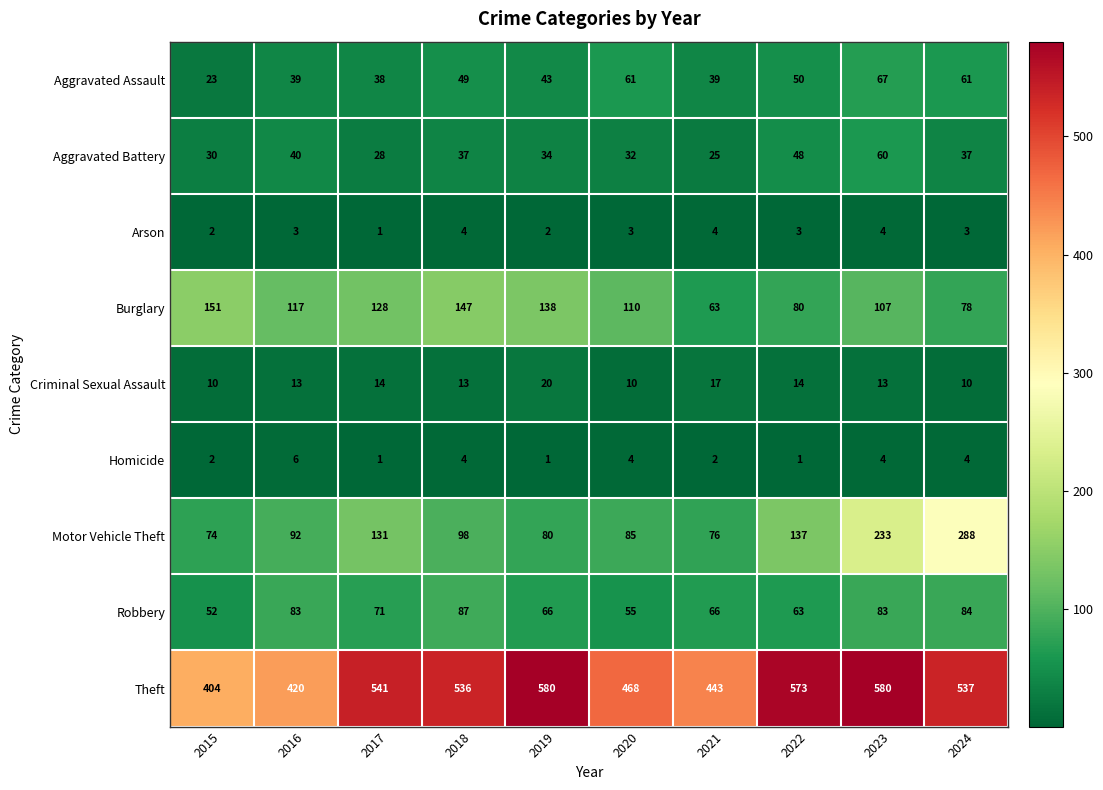

Where does the Robbery series first go above 71?

2016